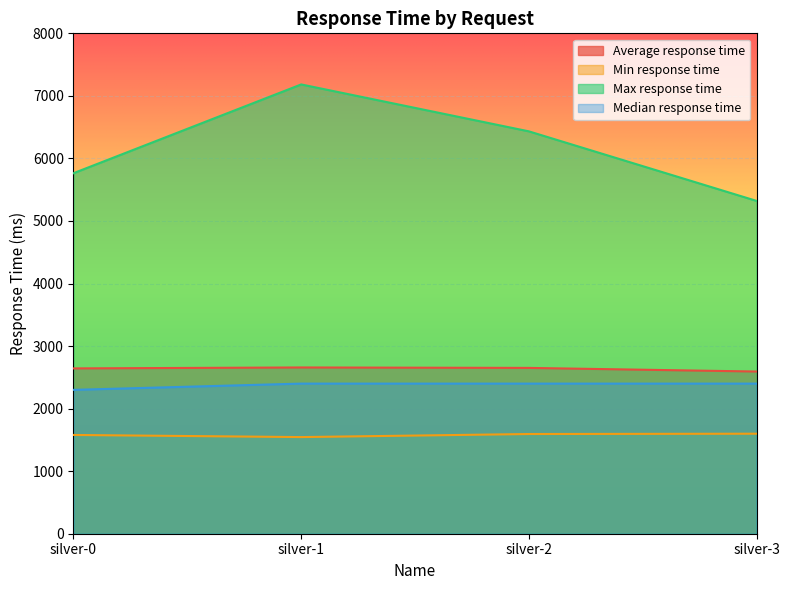

How many data points in Min response time are above 1594?

1